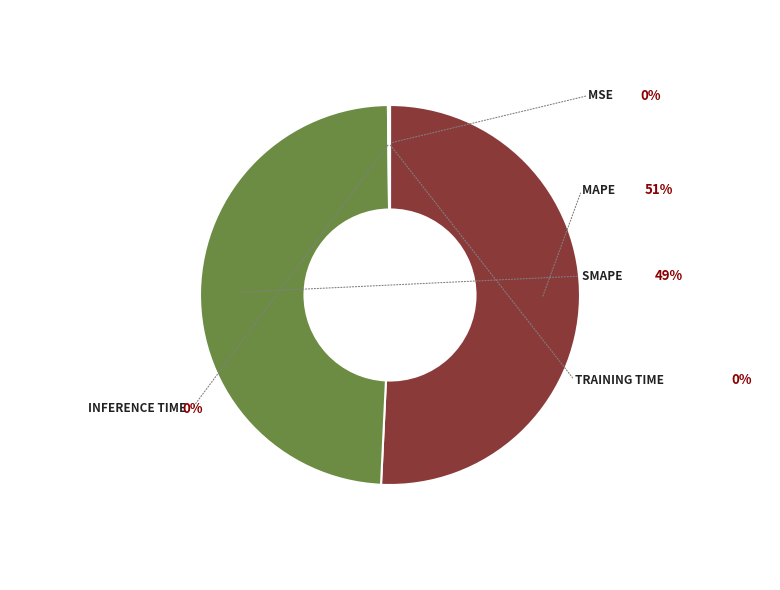

The MSE slice represents 0% of the pie. True or false?

True